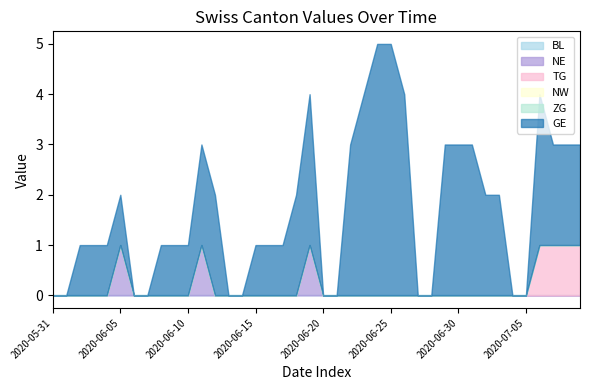

List the series in order of their peak value, lowest first.

BL, NW, ZG, NE, TG, GE